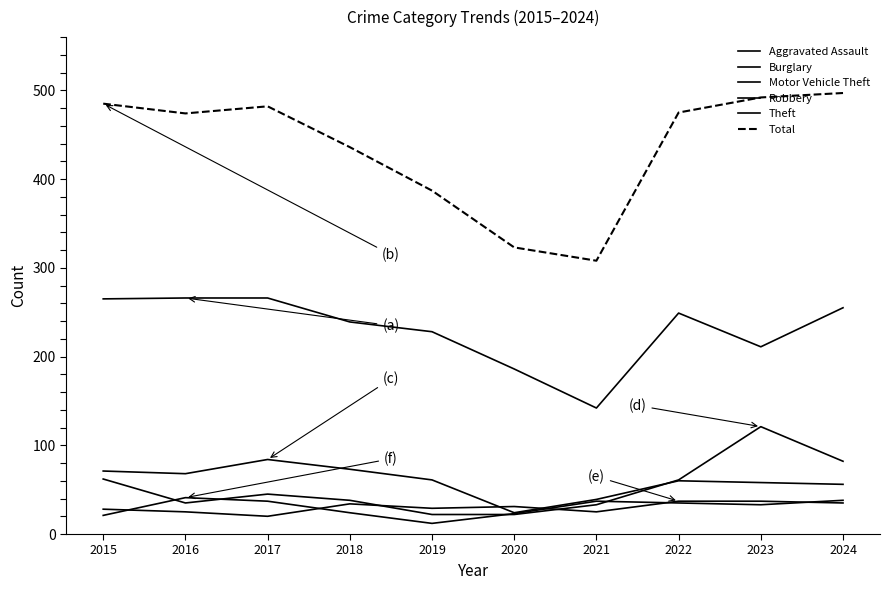

What is the average value of the Robbery series?

30